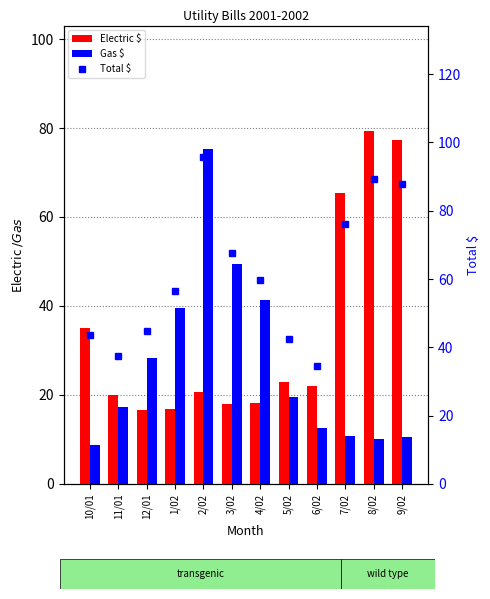

The value of Total $ at 7/02 is 76.2. True or false?

True